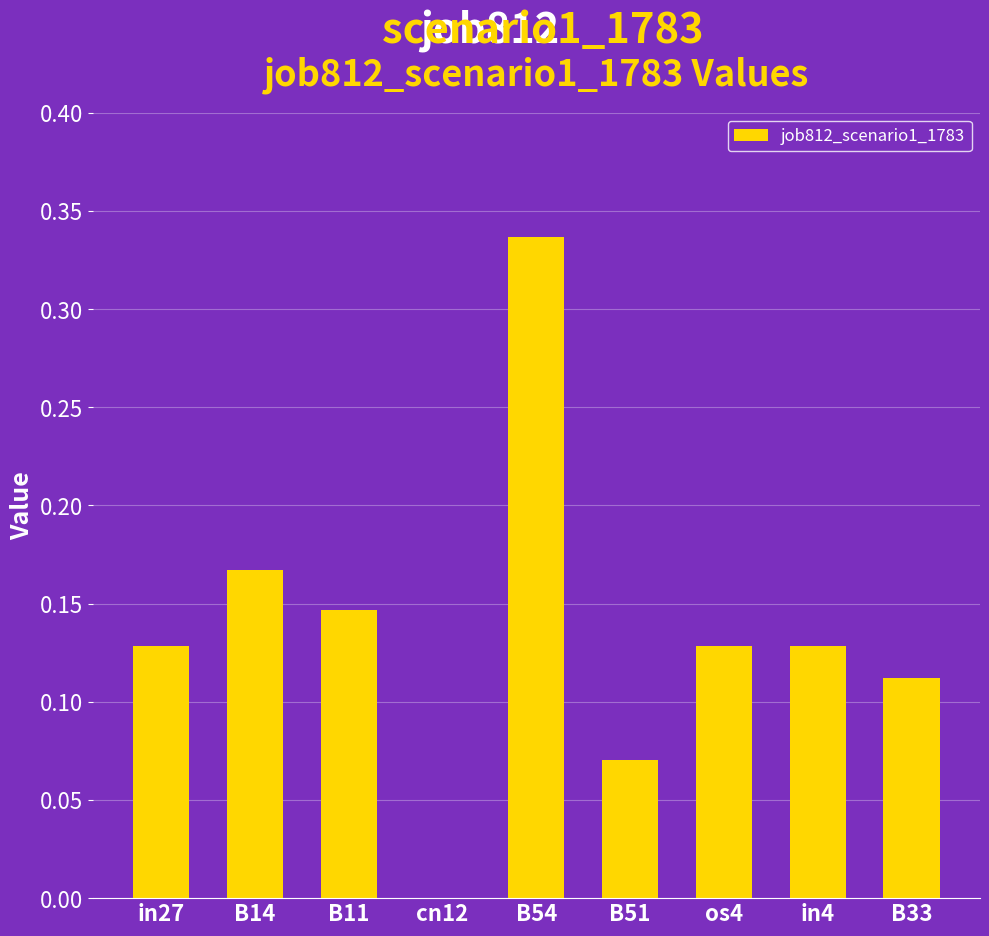

Which label corresponds to the largest value in the chart?

B54